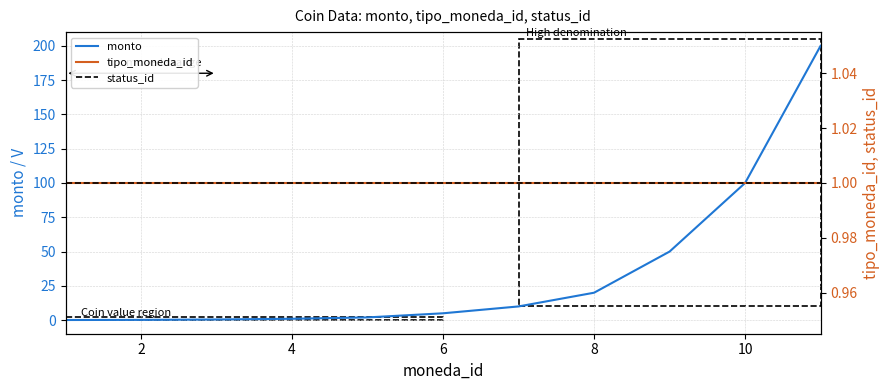

Between 0 and 7, which series saw the biggest shift?

monto